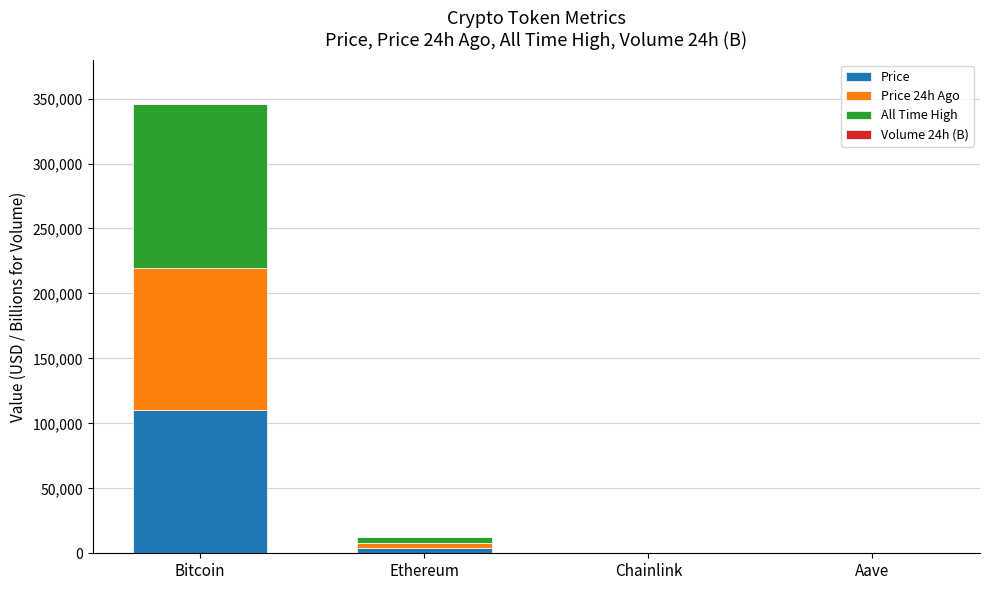

What is the average value of the Price series?

28519.1